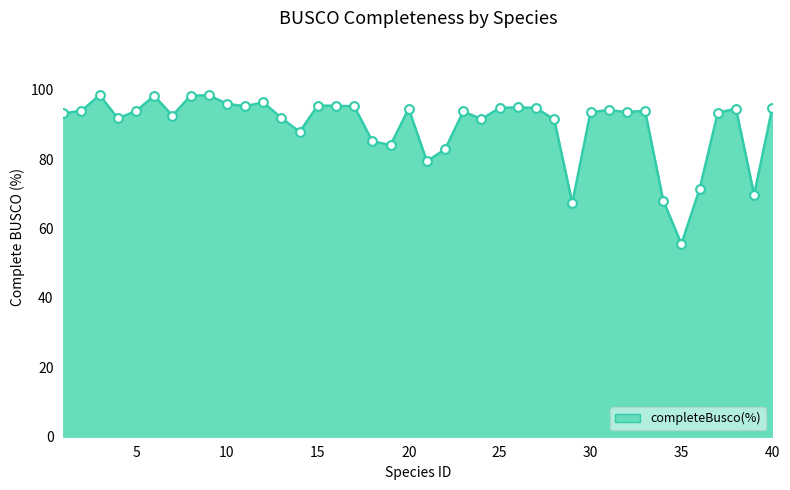

What is the minimum value shown in the chart?

55.6